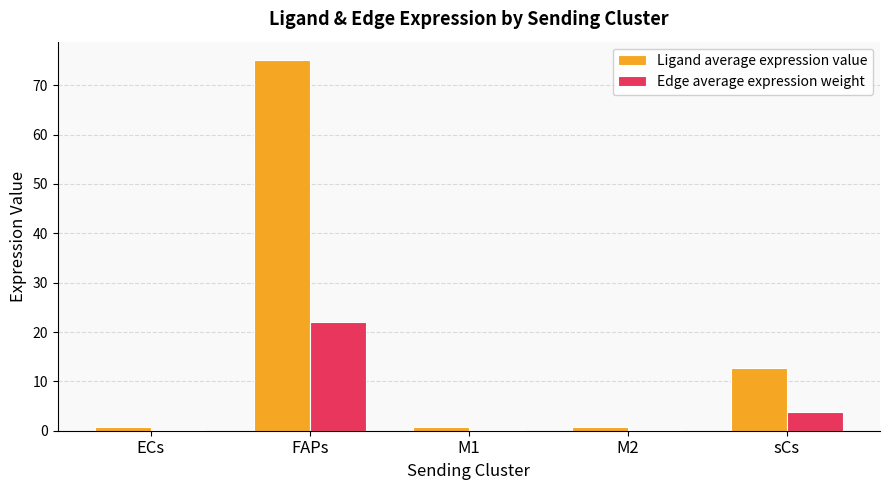

At which category does the chart reach its peak across all series?

FAPs